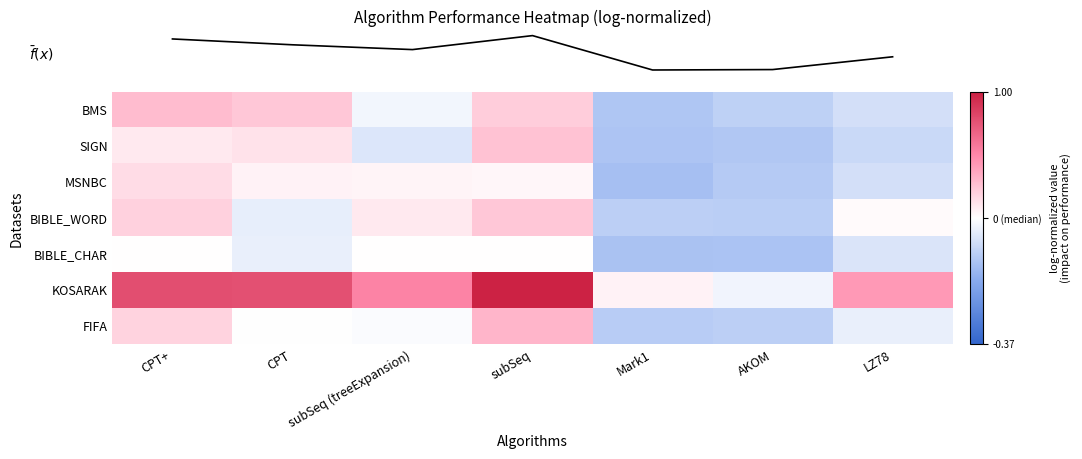

Between subSeq (treeExpansion) and CPT+, which is larger?

CPT+